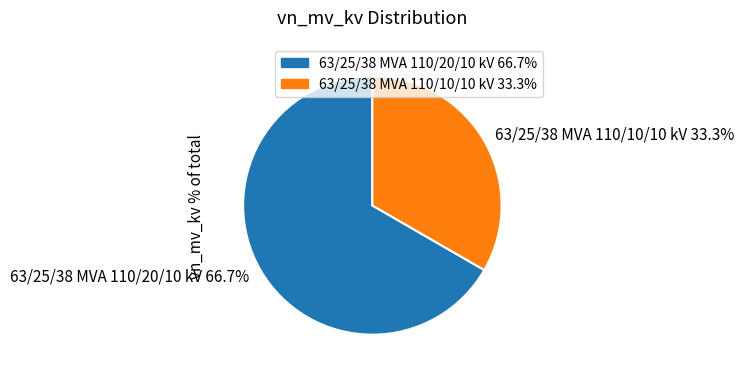

Which slice is the smallest?

63/25/38 MVA 110/10/10 kV